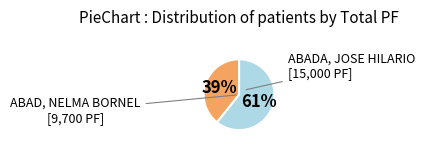

Is there a majority slice in this chart?

Yes